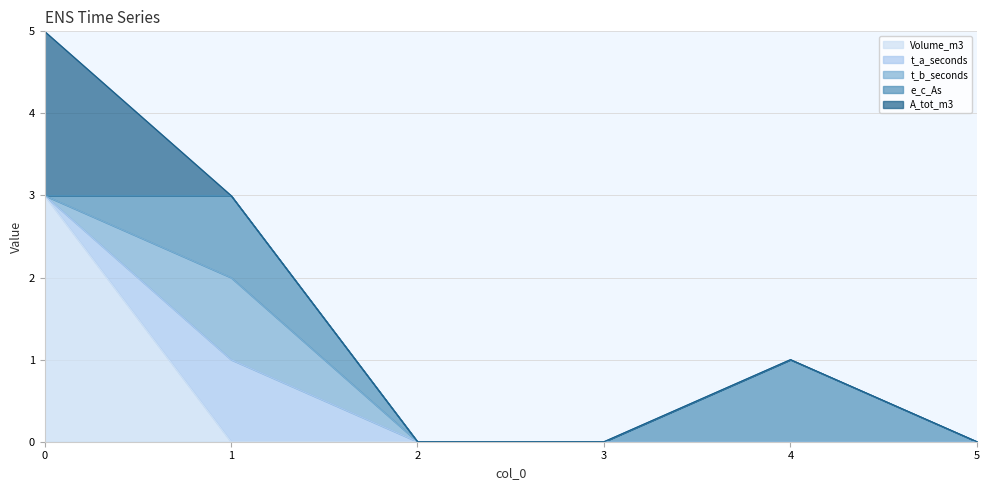

The value of t_b_seconds at 2 is 1. True or false?

False